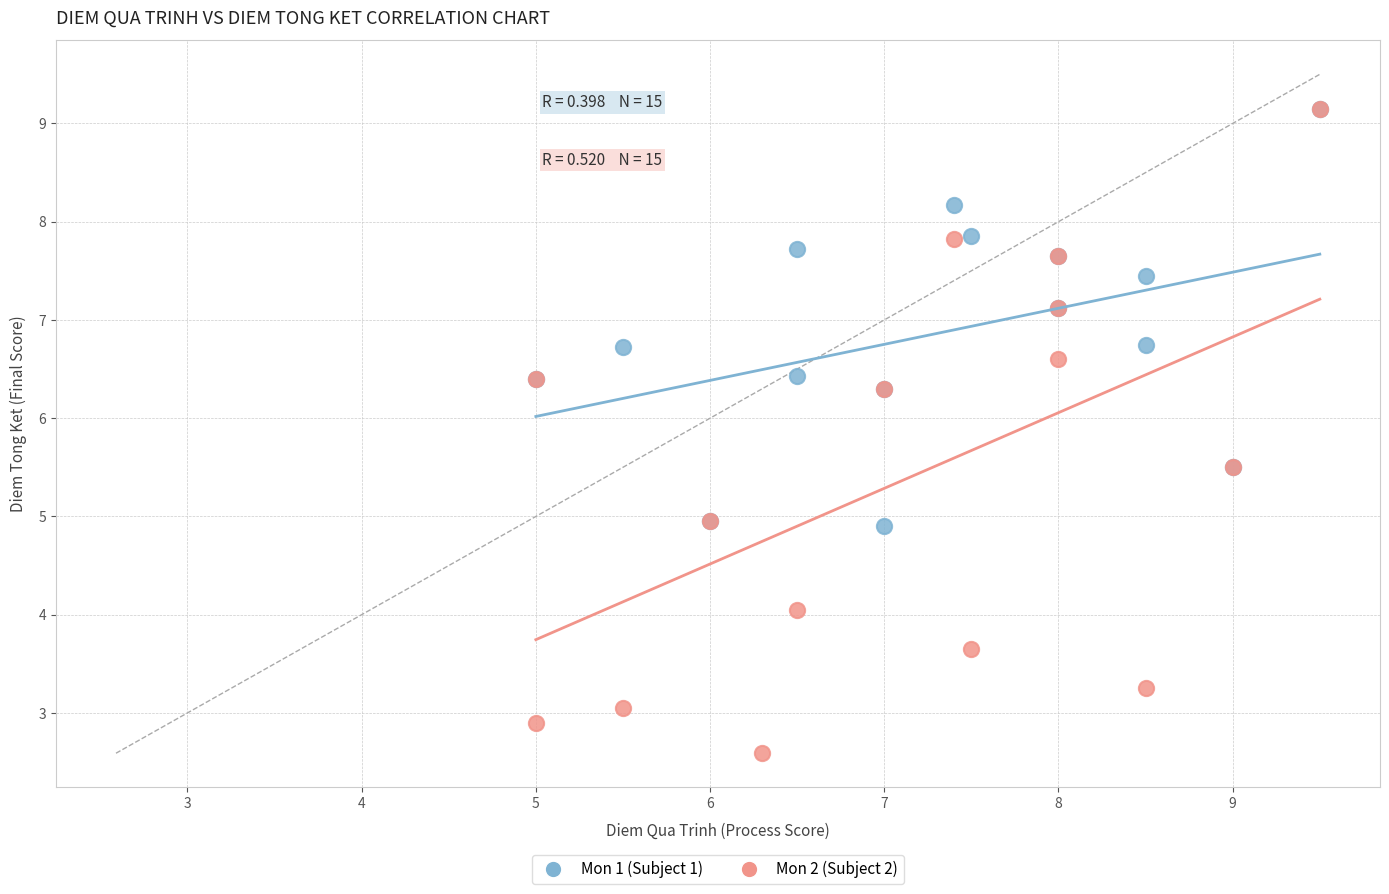

Which series reaches the minimum Y coordinate?

Mon 2 (Subject 2)